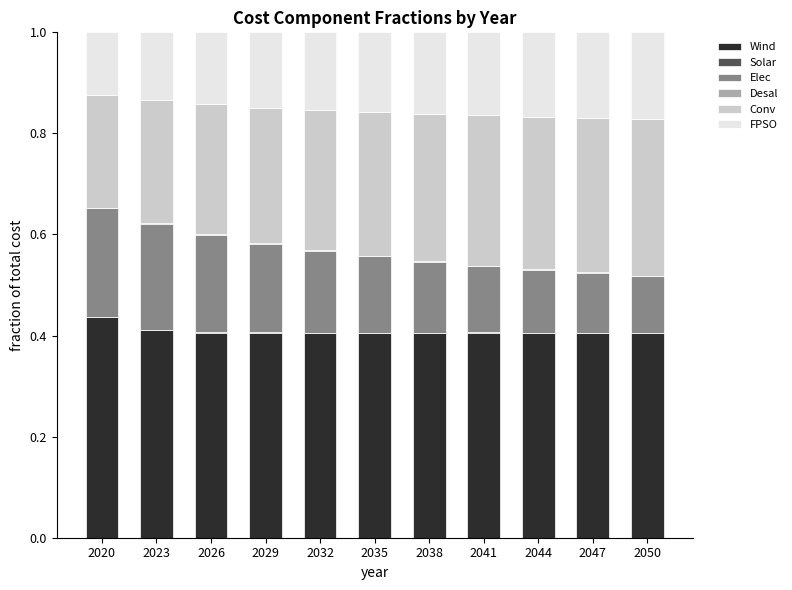

The Wind series shows 0.4 at 2032. True or false?

True